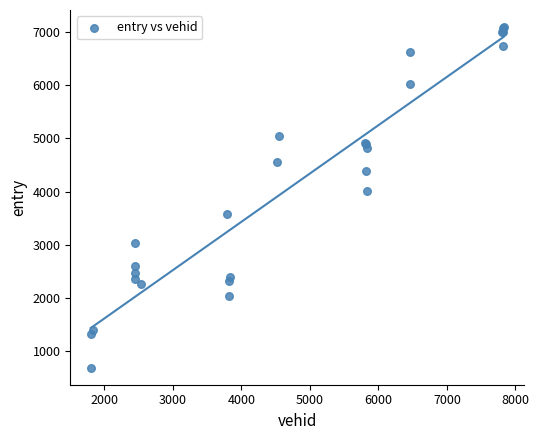

What Y value in the scatter plot is closest to 3893?

4019.2